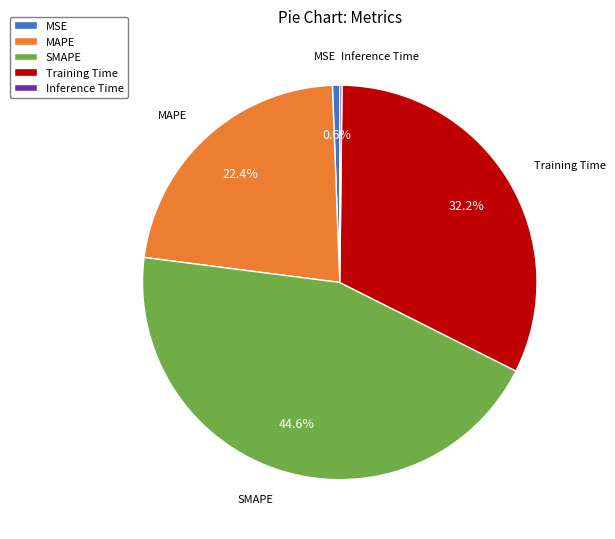

Which has a higher value, Training Time or MSE?

Training Time